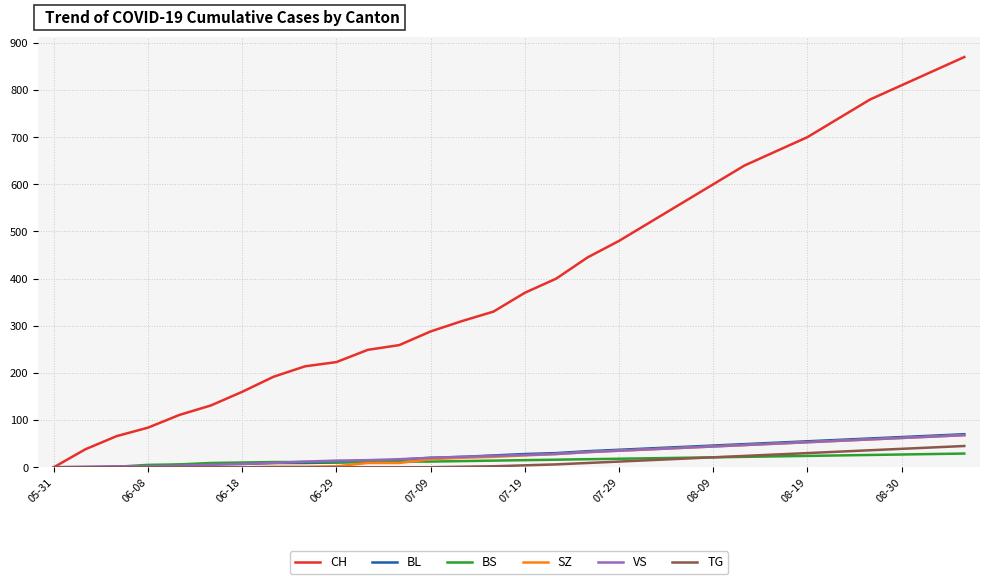

How many lines are shown in the chart?

6